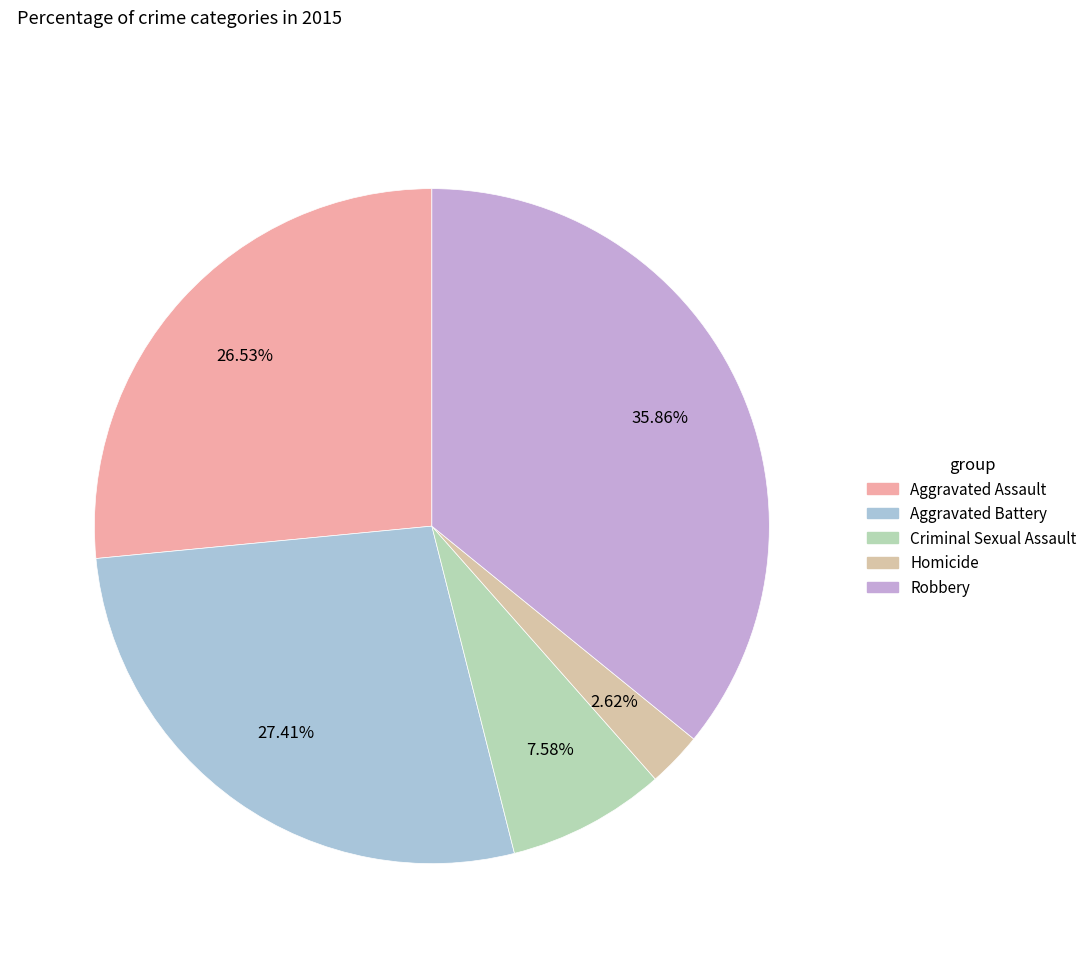

True or false: Criminal Sexual Assault accounts for 8% of the total.

True